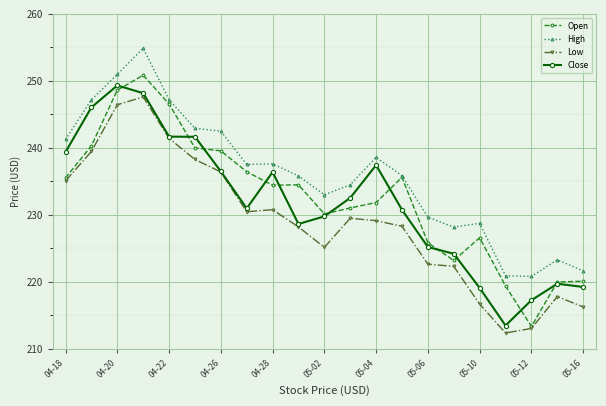

Which series has the widest spread of values?

Open